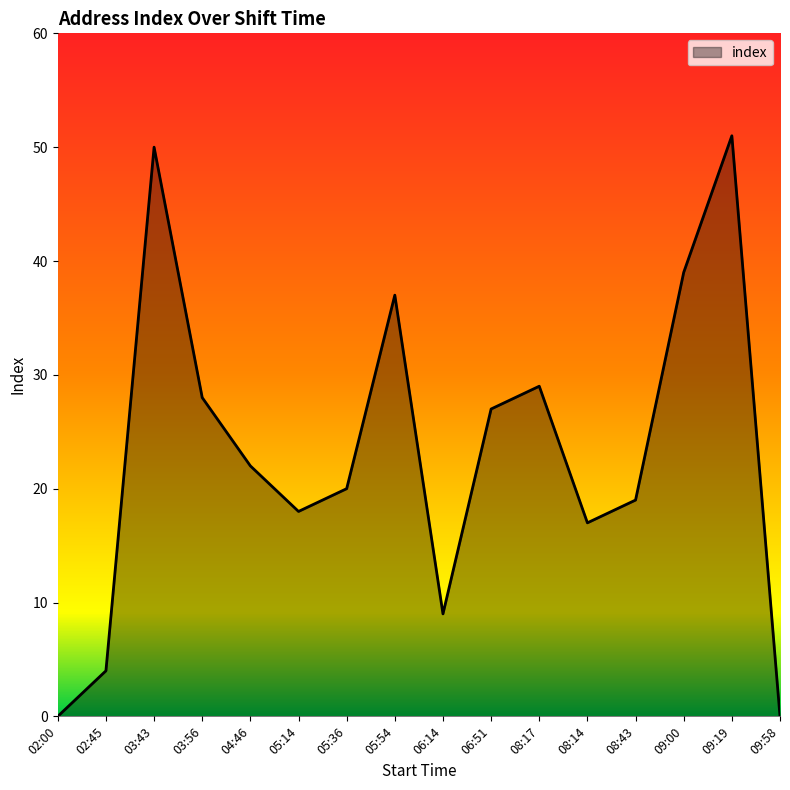

How many interior local valleys (lower than both neighbors) does the data have?

3